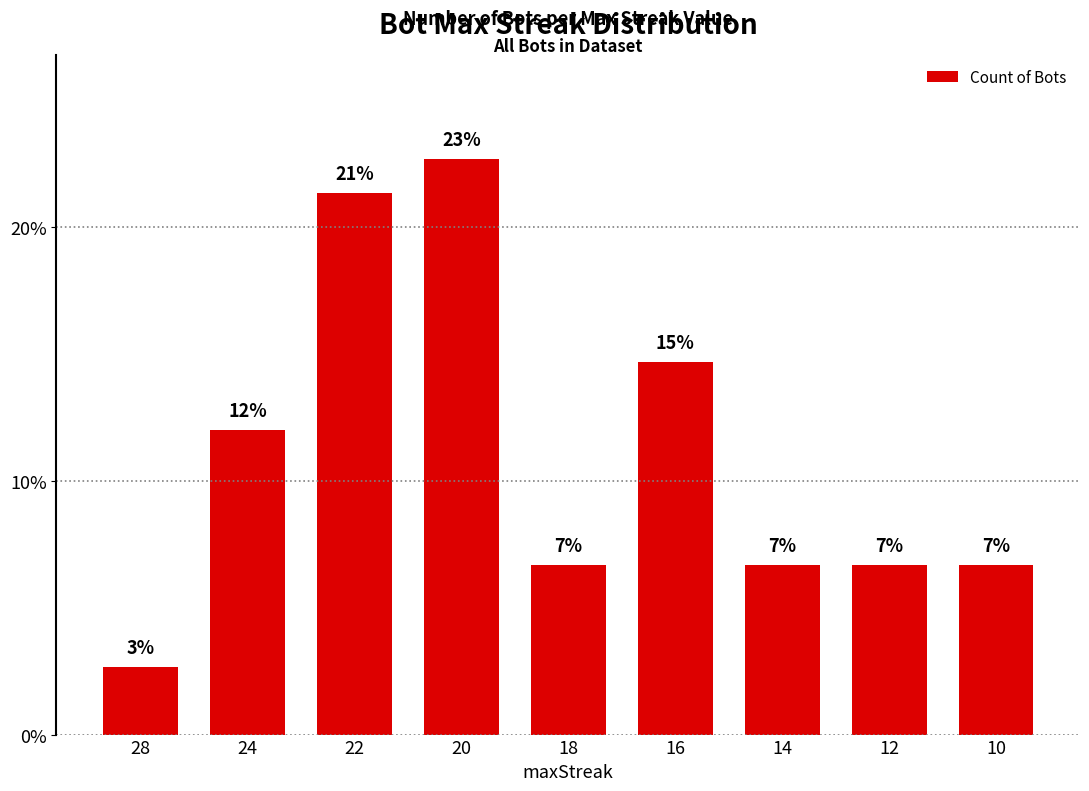

What is the maximum value shown in the chart?

22.7